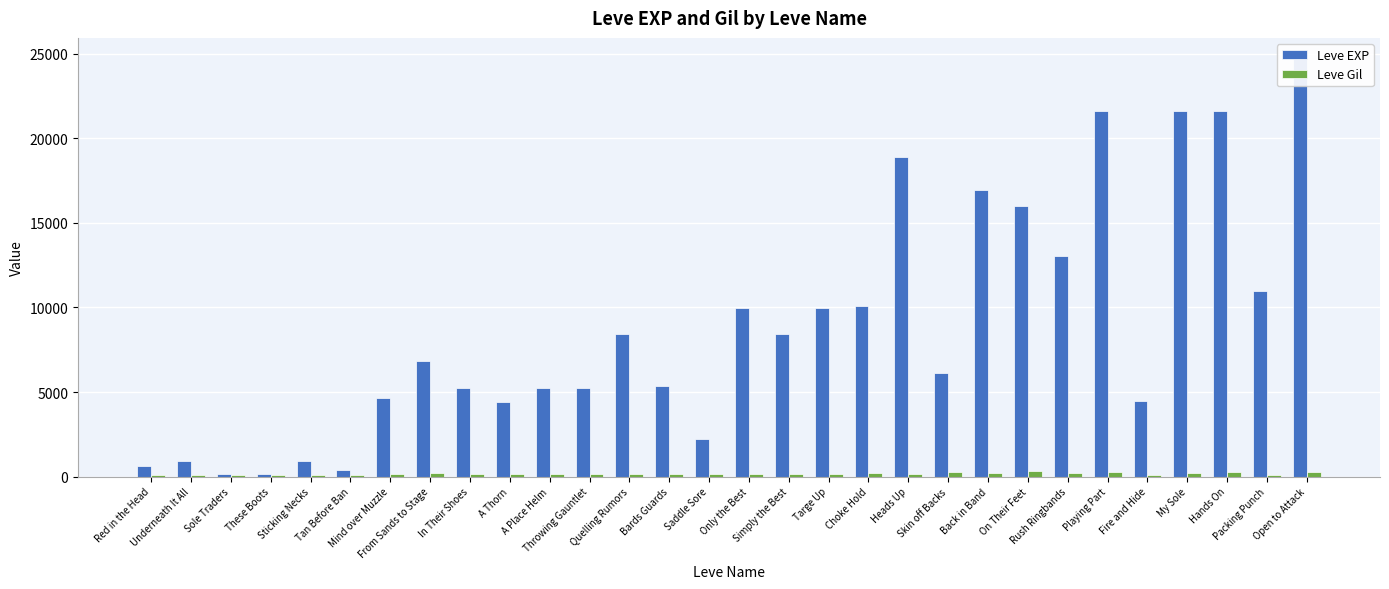

True or false: Leve Gil has a value of 295 at Skin off Backs.

True